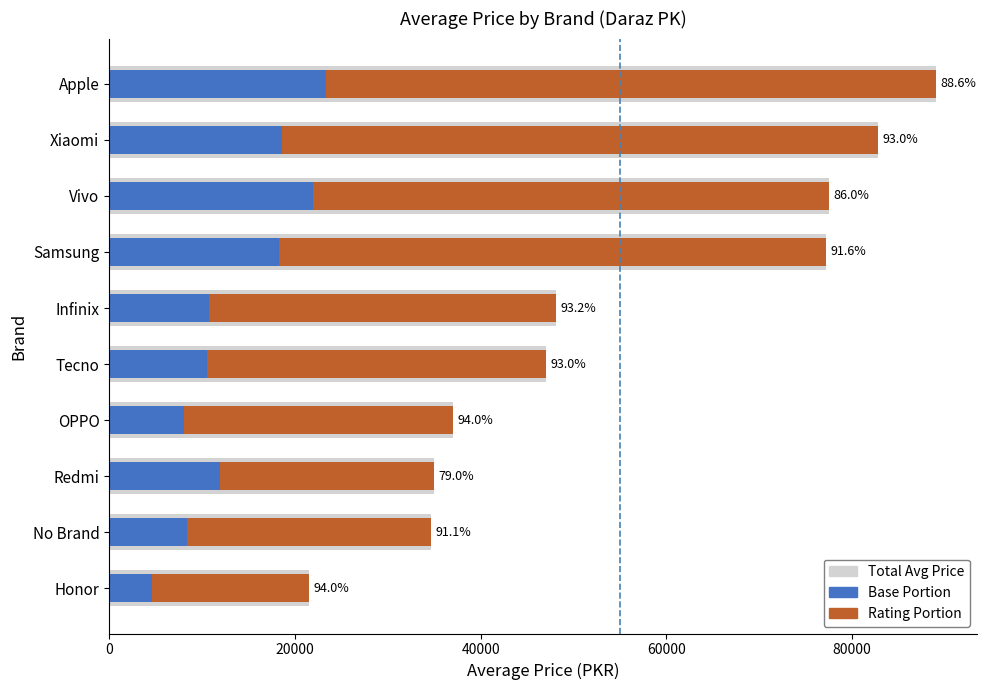

What is the sum of all Base Portion values?

136444.3